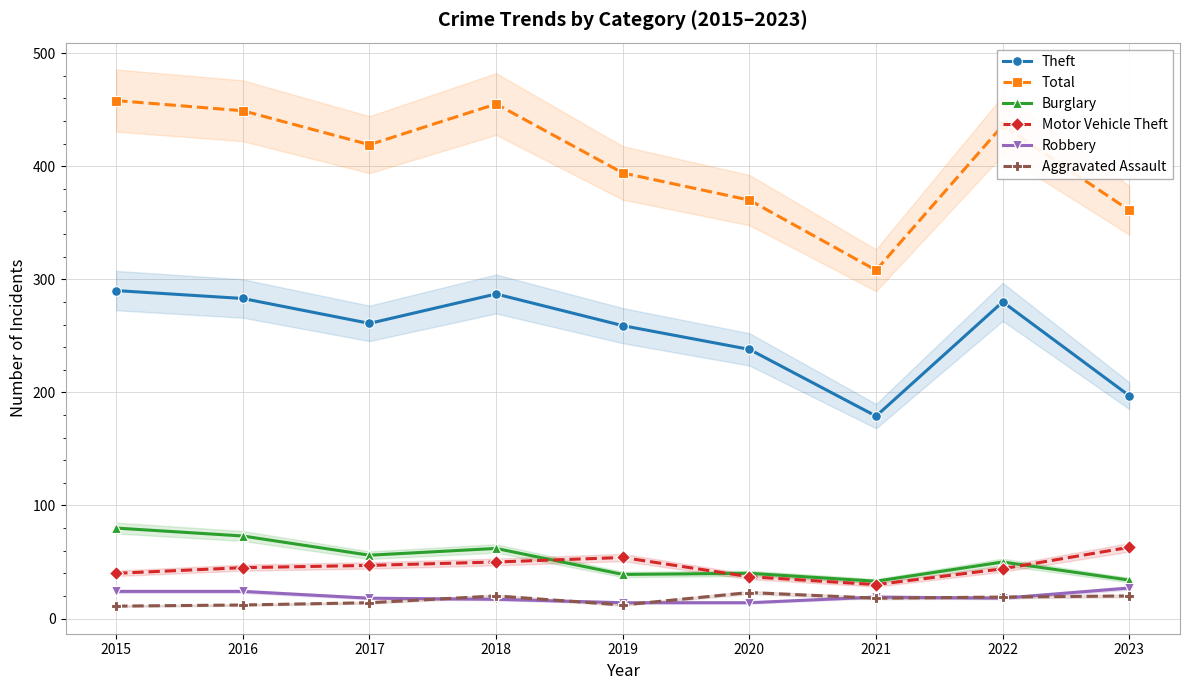

True or false: Robbery and Total cross at least once.

False